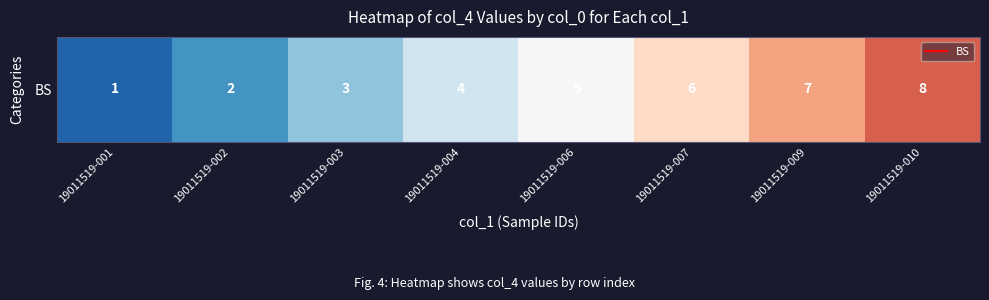

What is the difference between the second highest and minimum values?

6